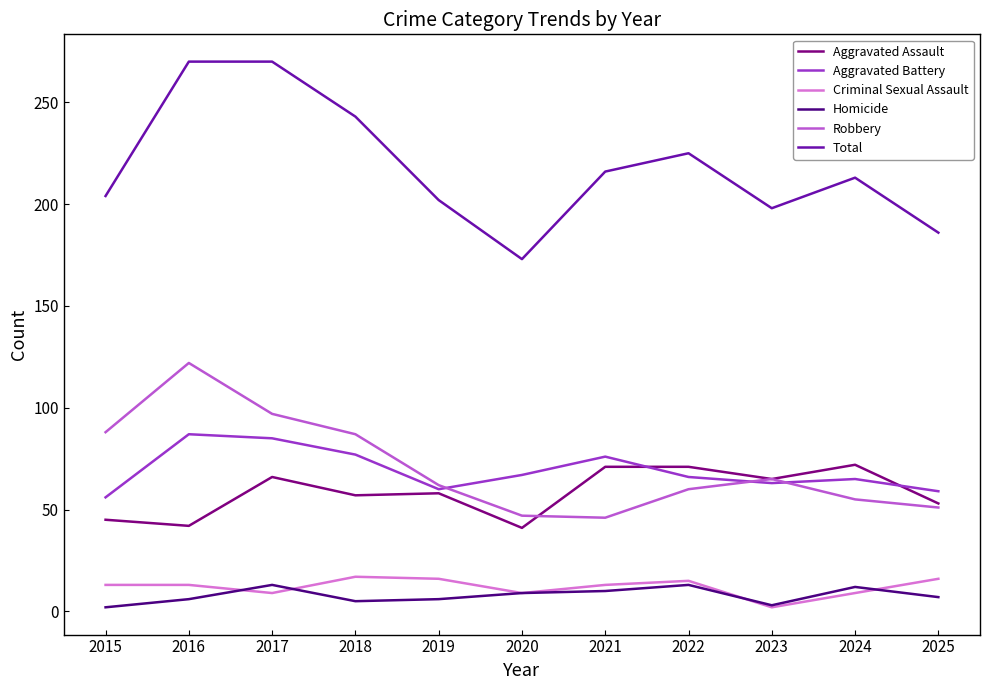

The Aggravated Battery series shows 80 at 2019. True or false?

False